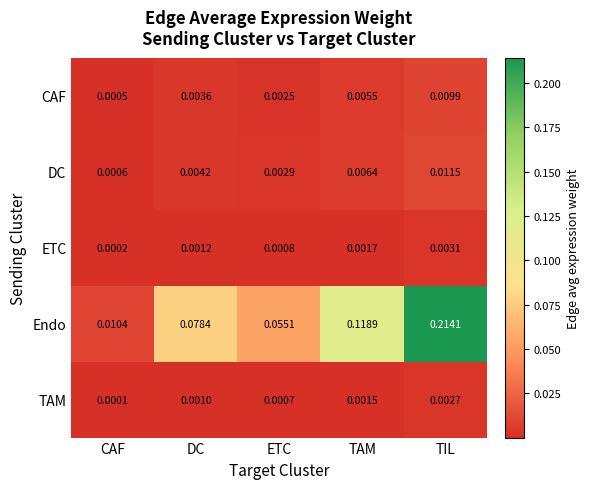

Rank the series at ETC from lowest to highest value.

TAM, ETC, CAF, DC, Endo